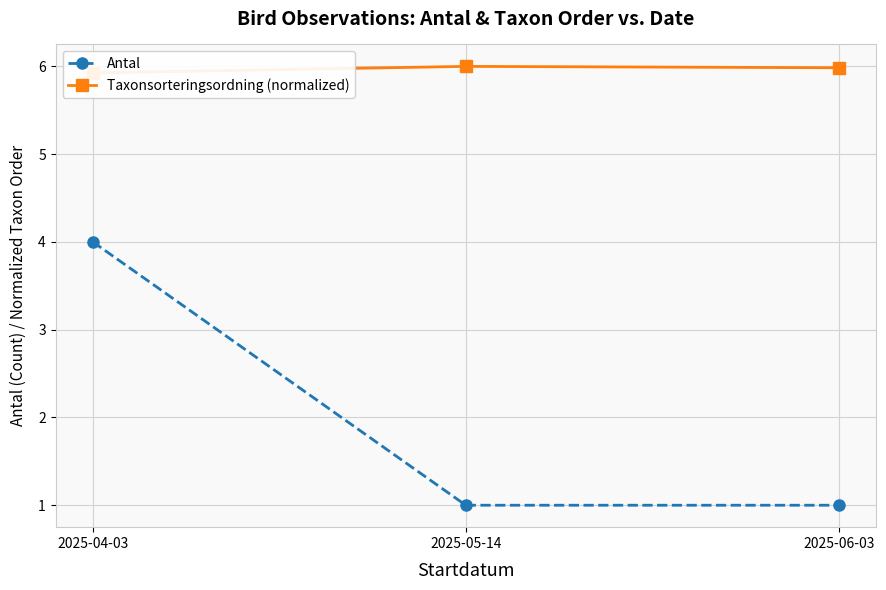

What position from the left is 2025-04-03?

1